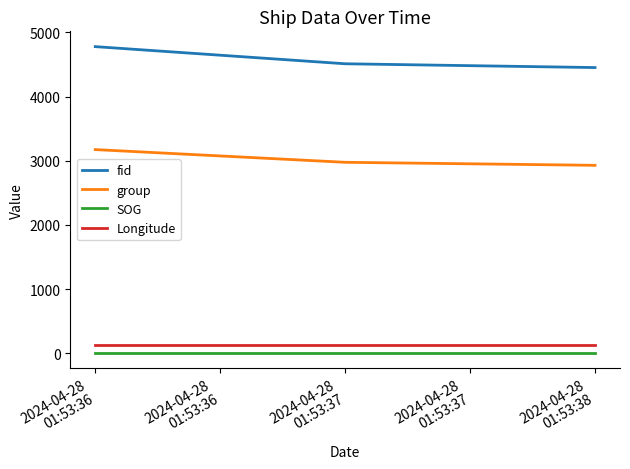

What is the total value across all series at 2024-04-28
01:53:36?

8080.9